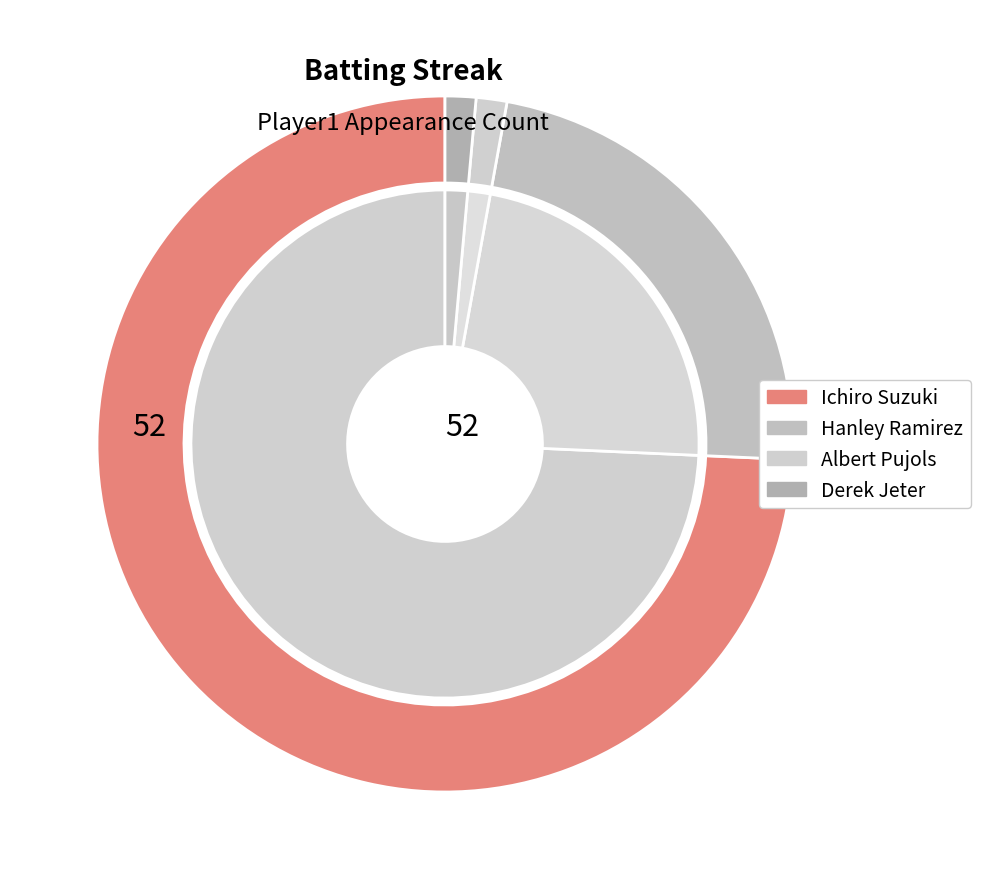

How many segments does this pie chart have?

4